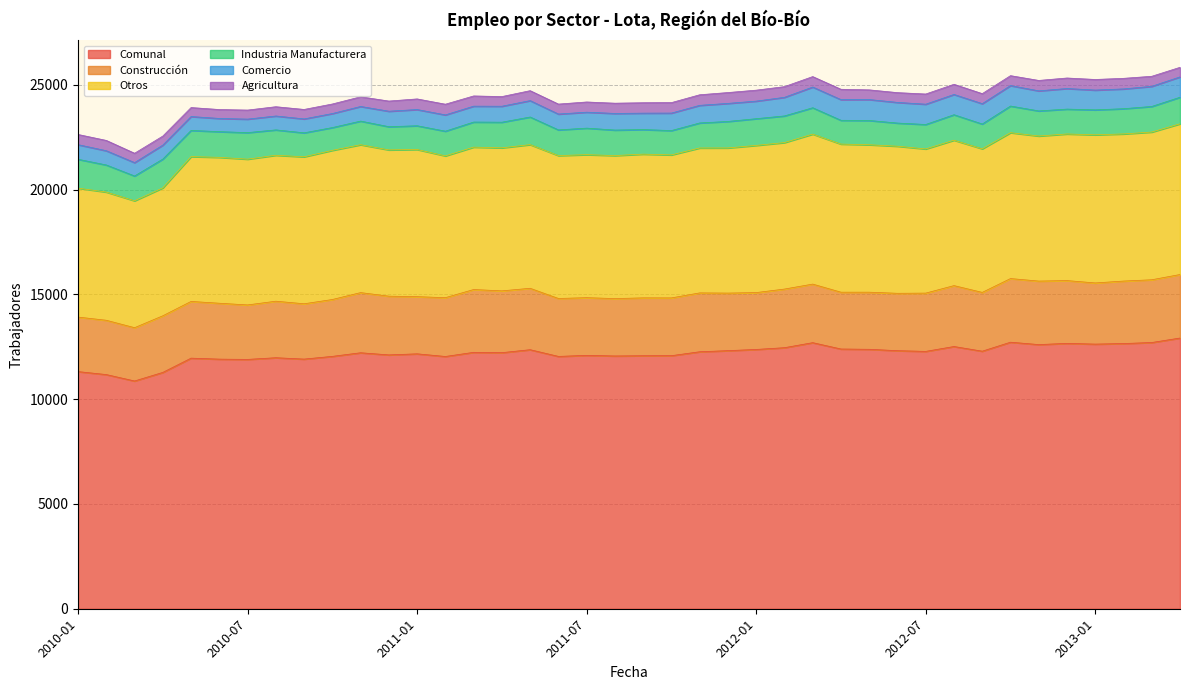

Reading left to right, transcribe all the data shown in this chart.

Comunal: 11314	11172	10866	11276	11956	11909	11896	11976	11911	12041	12213	12111	12162	12036	12233	12218	12359	12039	12089	12060	12071	12074	12261	12314	12371	12455	12695	12392	12378	12312	12279	12511	12288	12717	12603	12661	12626	12653	12702	12916
Construcción: 2601	2591	2543	2701	2706	2667	2599	2697	2639	2713	2870	2802	2728	2805	2997	2948	2930	2764	2752	2738	2761	2756	2808	2746	2713	2797	2794	2711	2725	2738	2780	2906	2805	3036	3030	2996	2918	2981	2994	3030
Otros: 6152	6117	6055	6103	6910	6960	6955	6963	7012	7116	7056	6979	7021	6765	6794	6824	6854	6817	6823	6823	6858	6823	6914	6925	7022	6989	7156	7067	7034	7017	6878	6938	6851	6960	6921	6995	7067	7020	7047	7191
Industria Manufacturera: 1377	1292	1183	1374	1249	1226	1266	1210	1144	1087	1127	1106	1132	1179	1196	1223	1318	1226	1266	1217	1172	1161	1194	1264	1274	1271	1258	1134	1158	1105	1167	1215	1183	1271	1197	1186	1191	1203	1221	1267
Comercio: 697	680	638	666	662	630	644	663	664	669	698	739	774	776	758	762	782	756	761	793	783	834	840	861	839	888	988	986	999	985	968	967	970	976	958	982	944	944	959	971
Agricultura: 487	492	447	432	429	426	432	443	452	456	462	485	507	511	488	461	475	476	487	489	497	500	505	518	523	510	499	494	462	467	486	485	479	474	497	502	506	505	481	457